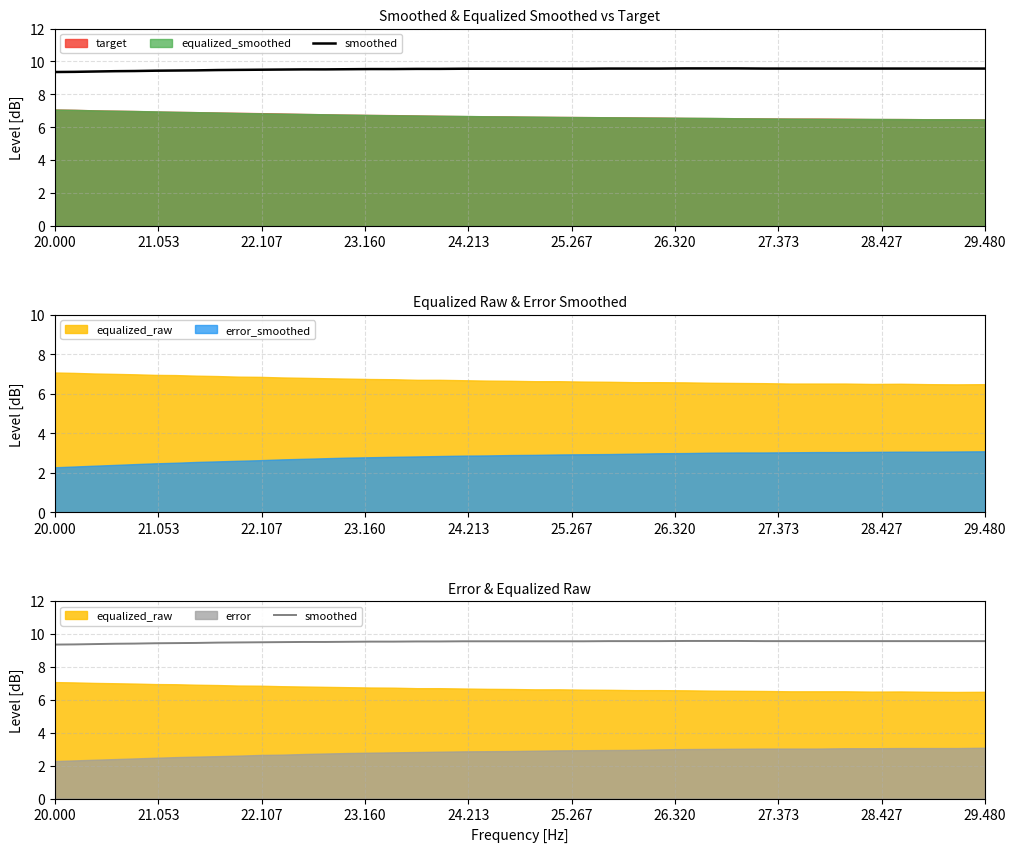

The value at 10 is 13.8. True or false?

False